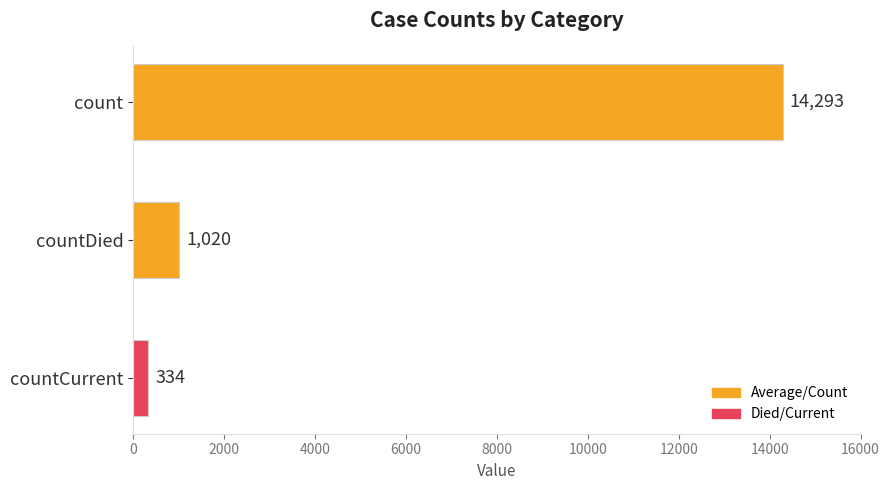

Reading top to bottom, list all the values displayed in this chart.

count=14293	countDied=1020	countCurrent=334